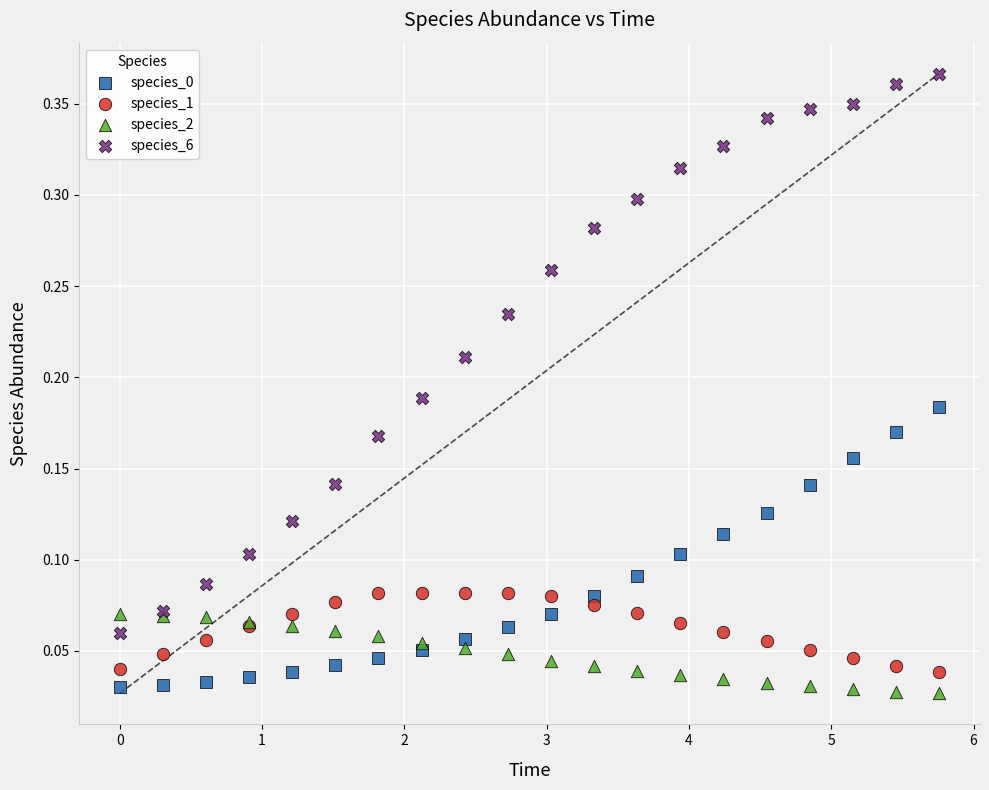

Which series reaches the maximum Y coordinate?

species_6